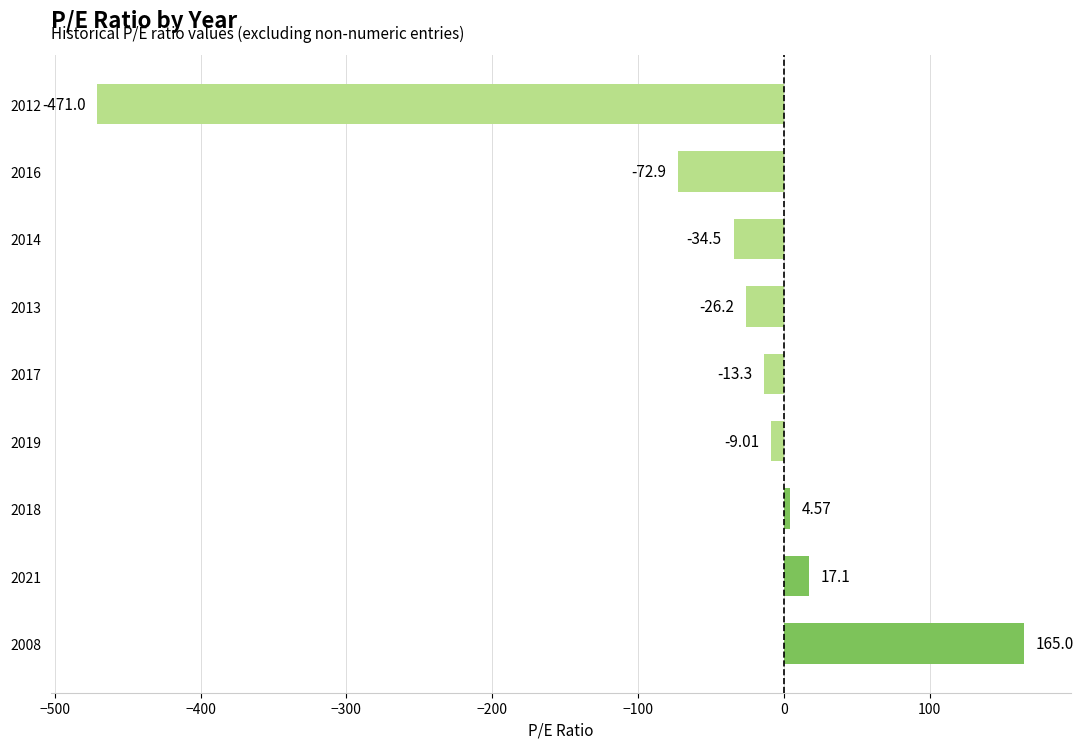

Which has a higher value, 2008 or 2014?

2008